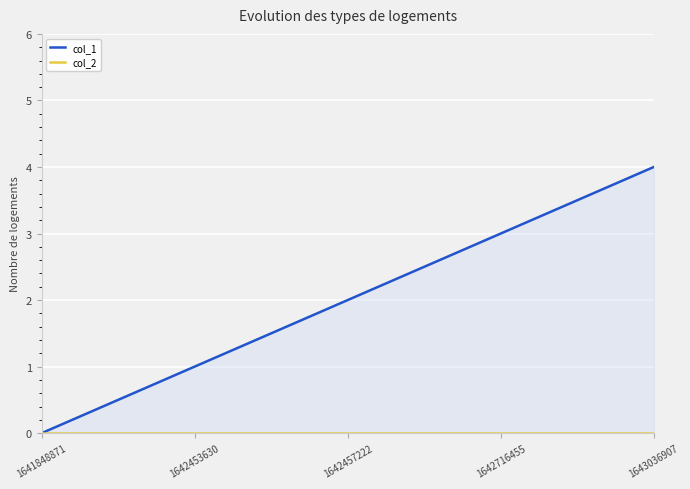

Reading left to right, transcribe all the data shown in this chart.

col_1: 0	1	2	3	4
col_2: 0	0	0	0	0